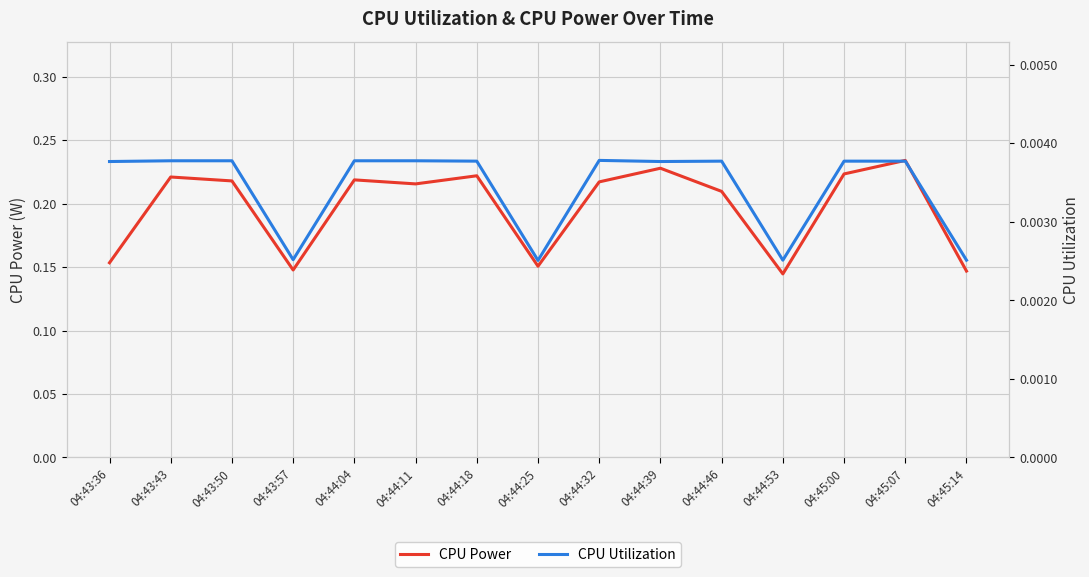

In CPU Utilization, how many points are lower than both neighbors (excluding endpoints)?

4